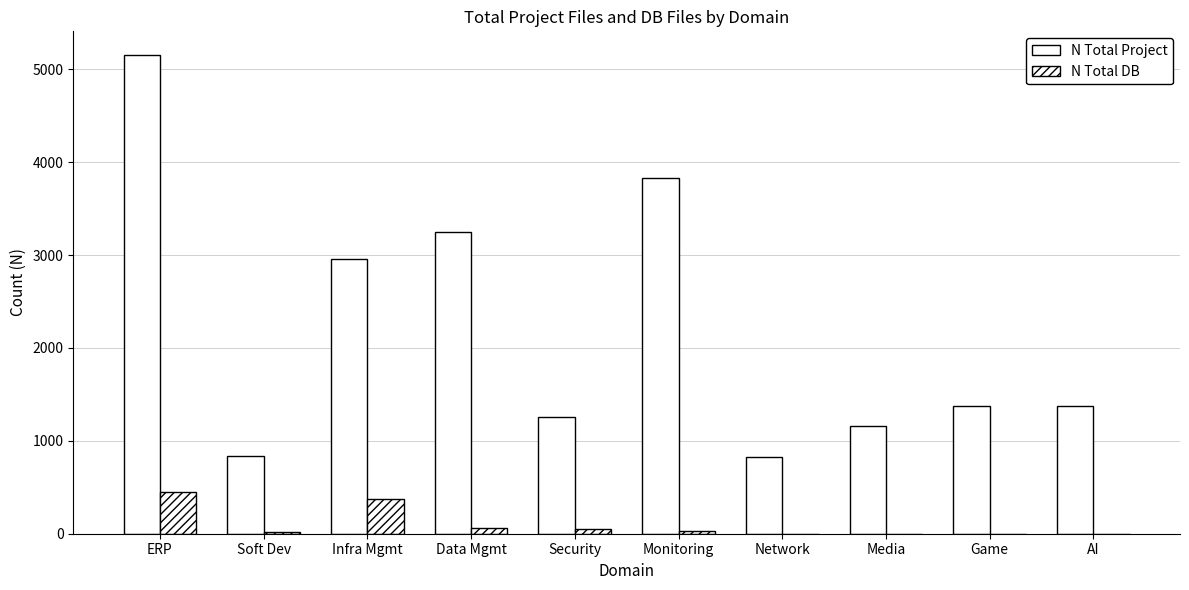

At which label does N Total DB reach its peak?

ERP